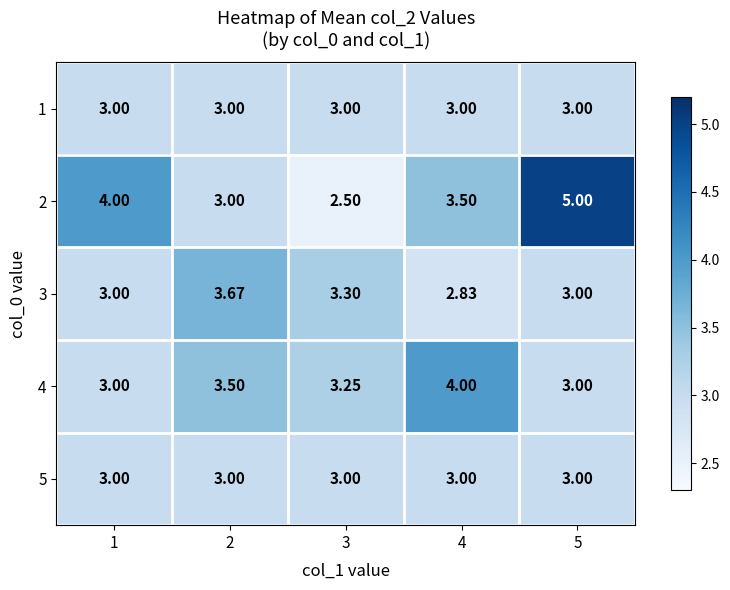

Between 1 and 3, which series saw the biggest shift?

2